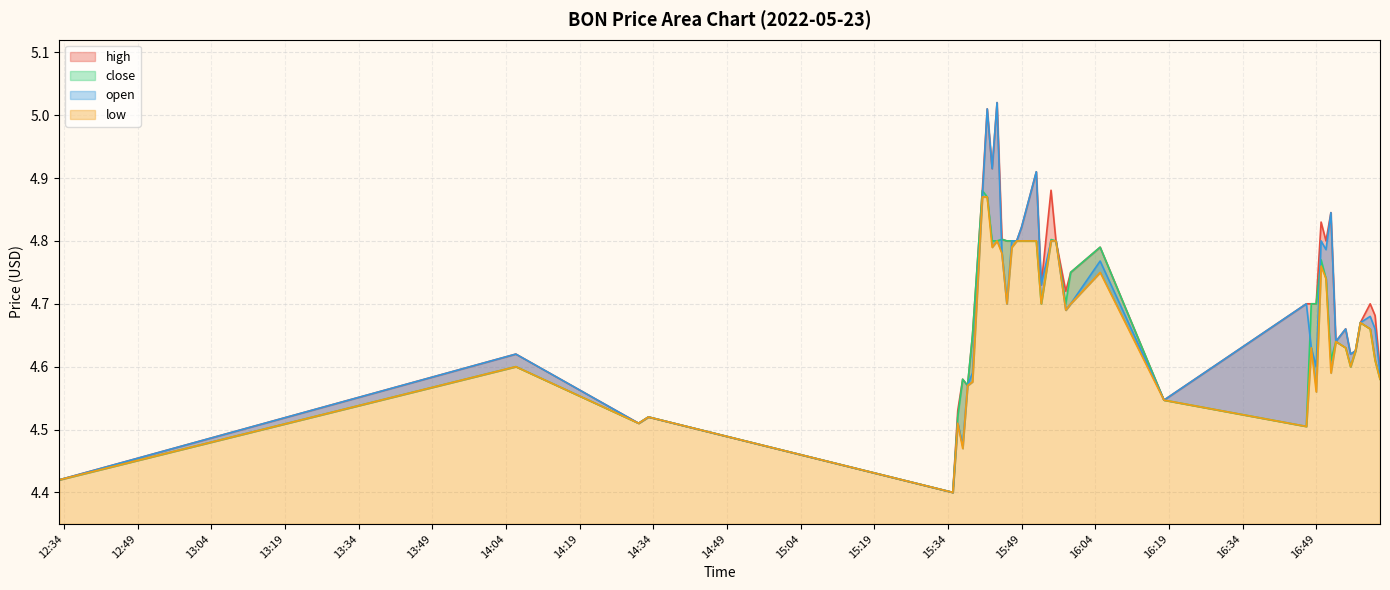

Which has a higher value, 2022-05-23 15:38 or 2022-05-23 17:01?

2022-05-23 17:01